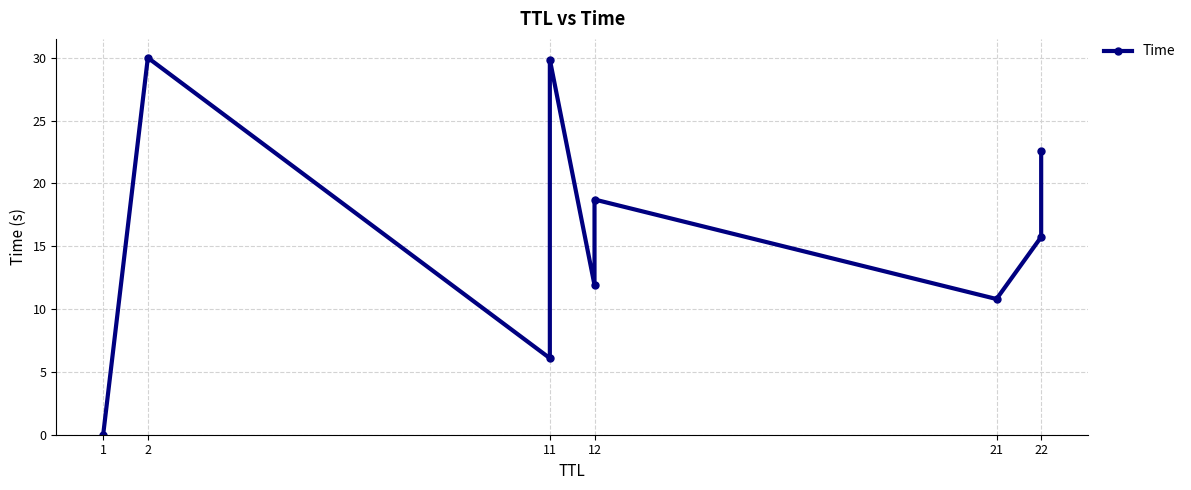

Does the chart display data point markers on the line(s)?

Yes